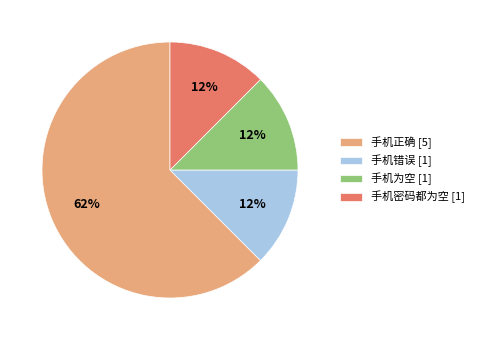

To the nearest percent, what is the average slice percentage?

25%